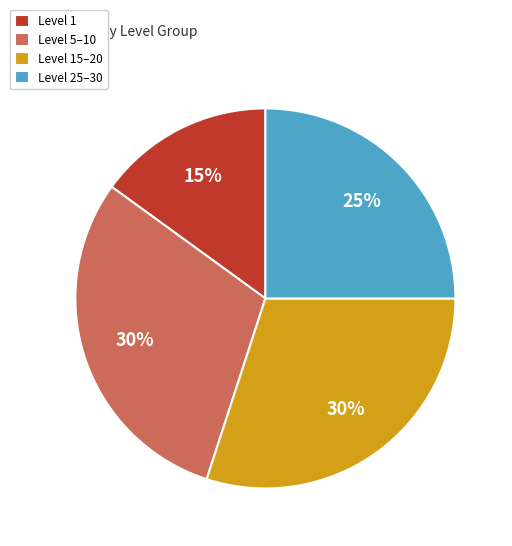

To the nearest percent, what is the average slice percentage?

25%